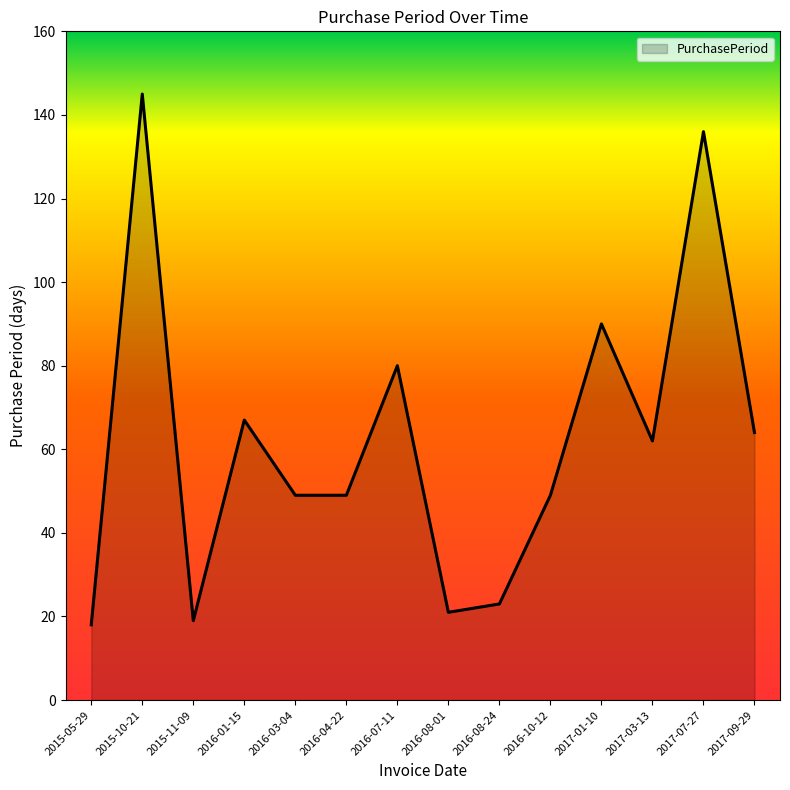

The chart shows a value of 80 at 2016-07-11. True or false?

True